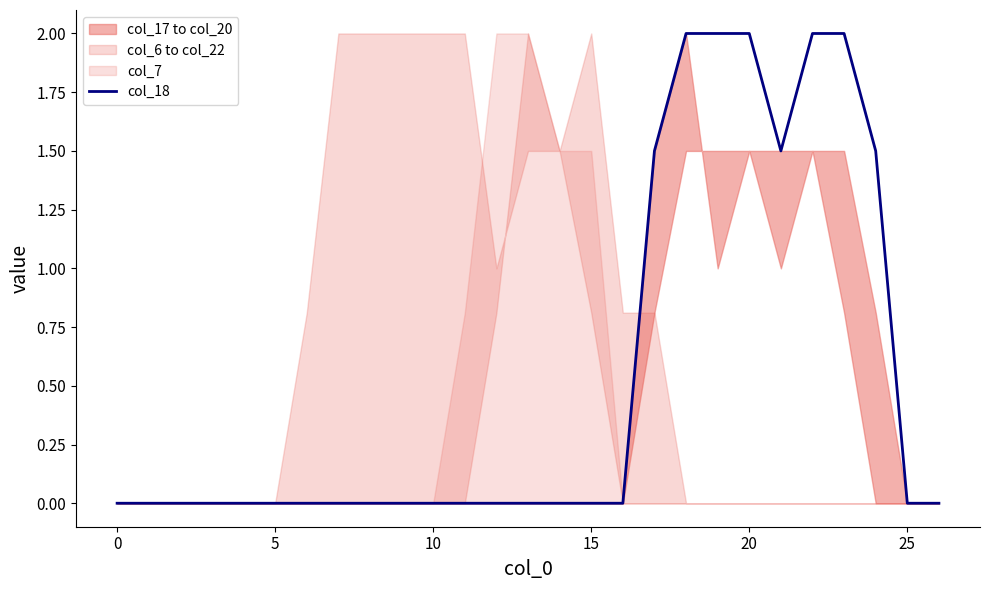

At which category does the chart reach its peak across all series?

18